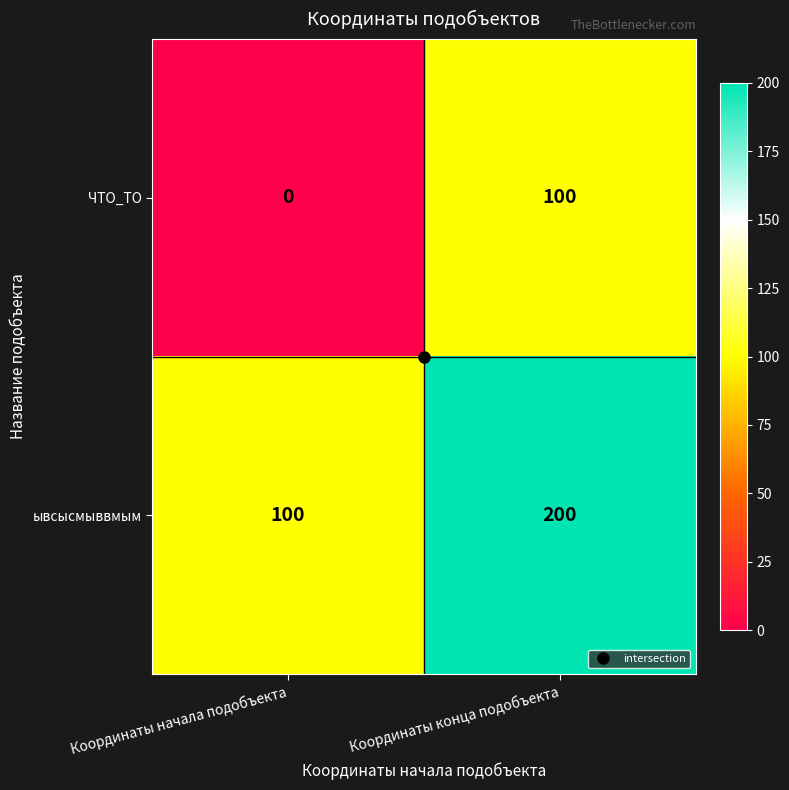

At which label does ывсысмыввмым reach its peak?

Координаты конца подобъекта